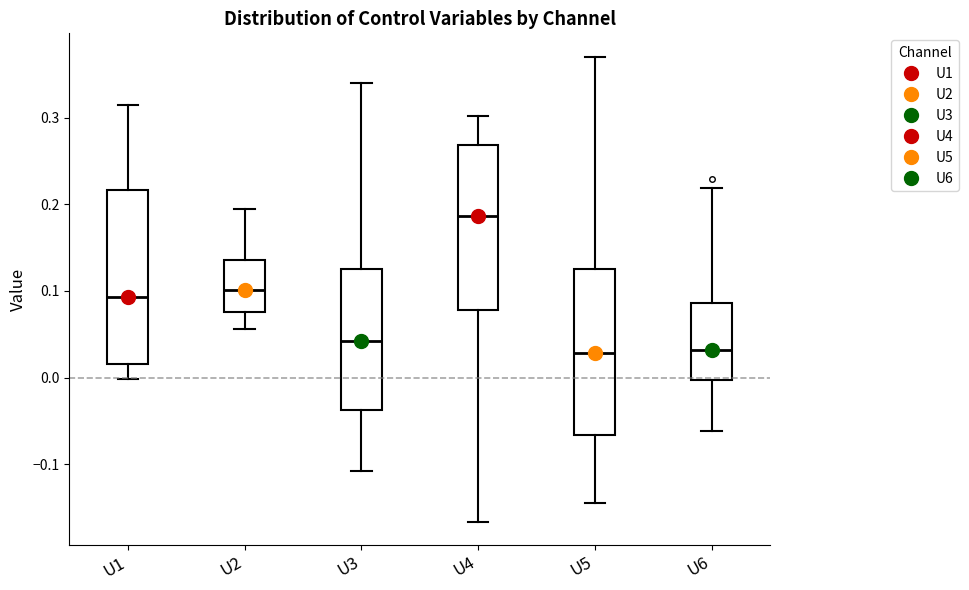

Where is the lower edge of the box for U2 on the y-axis? The values are not printed on the chart, so give them approximately, as read against the axis.

0.08